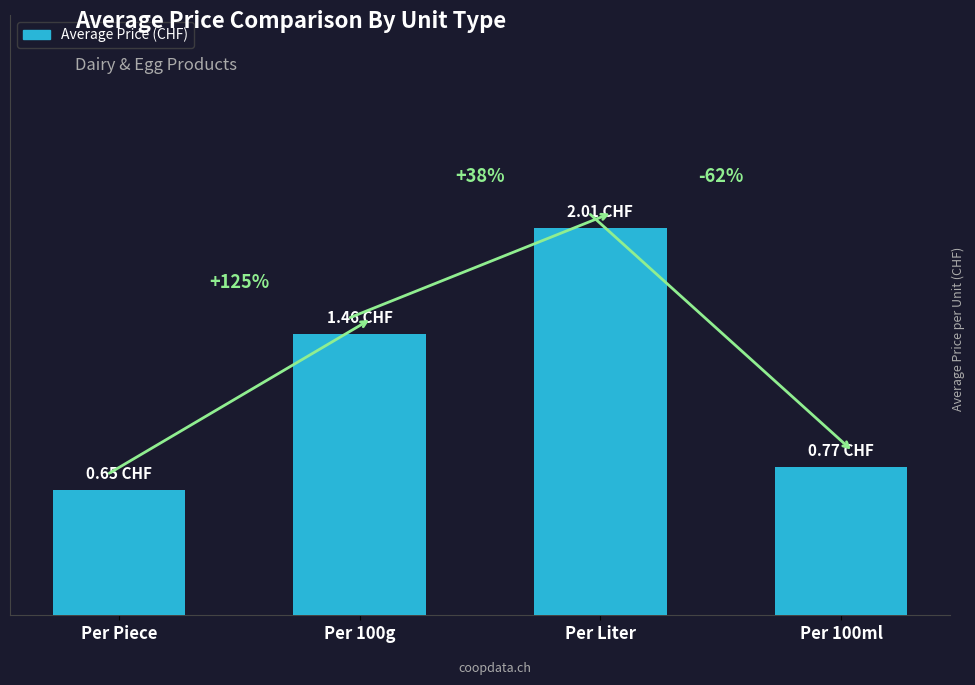

What is the label of the 4th bar from the left?

Per 100ml